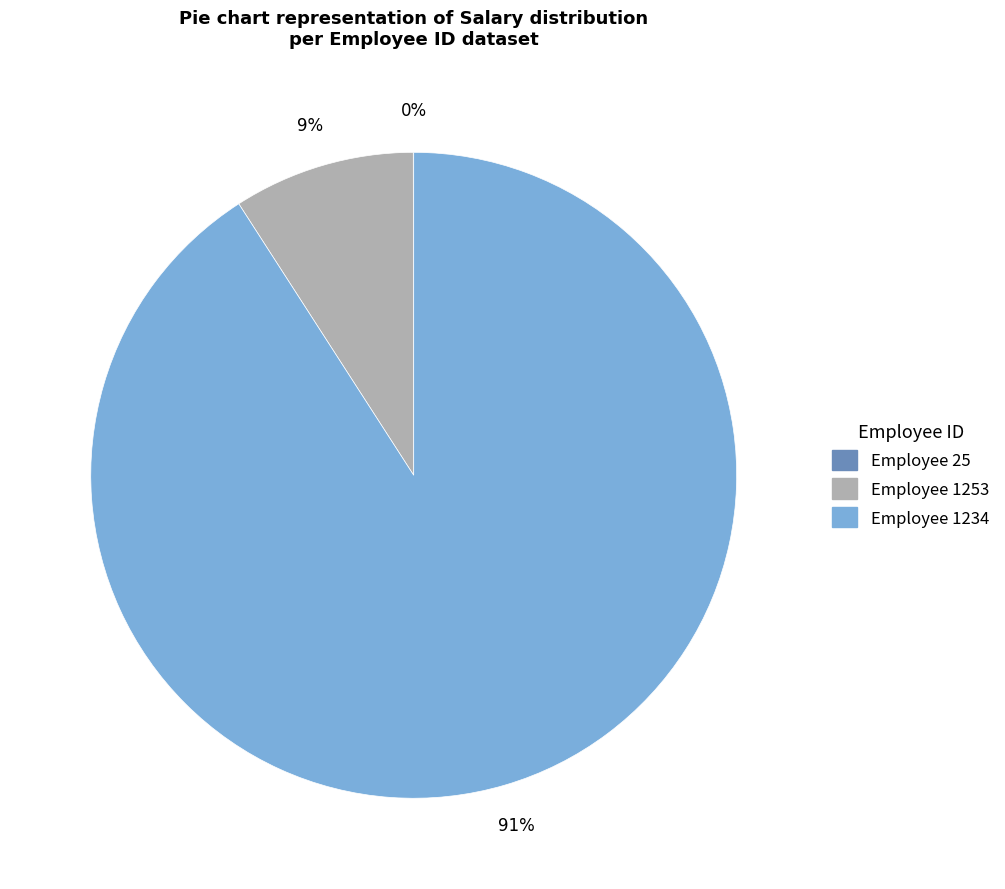

To the nearest percent, what is the difference between the largest and smallest slice percentages?

91%